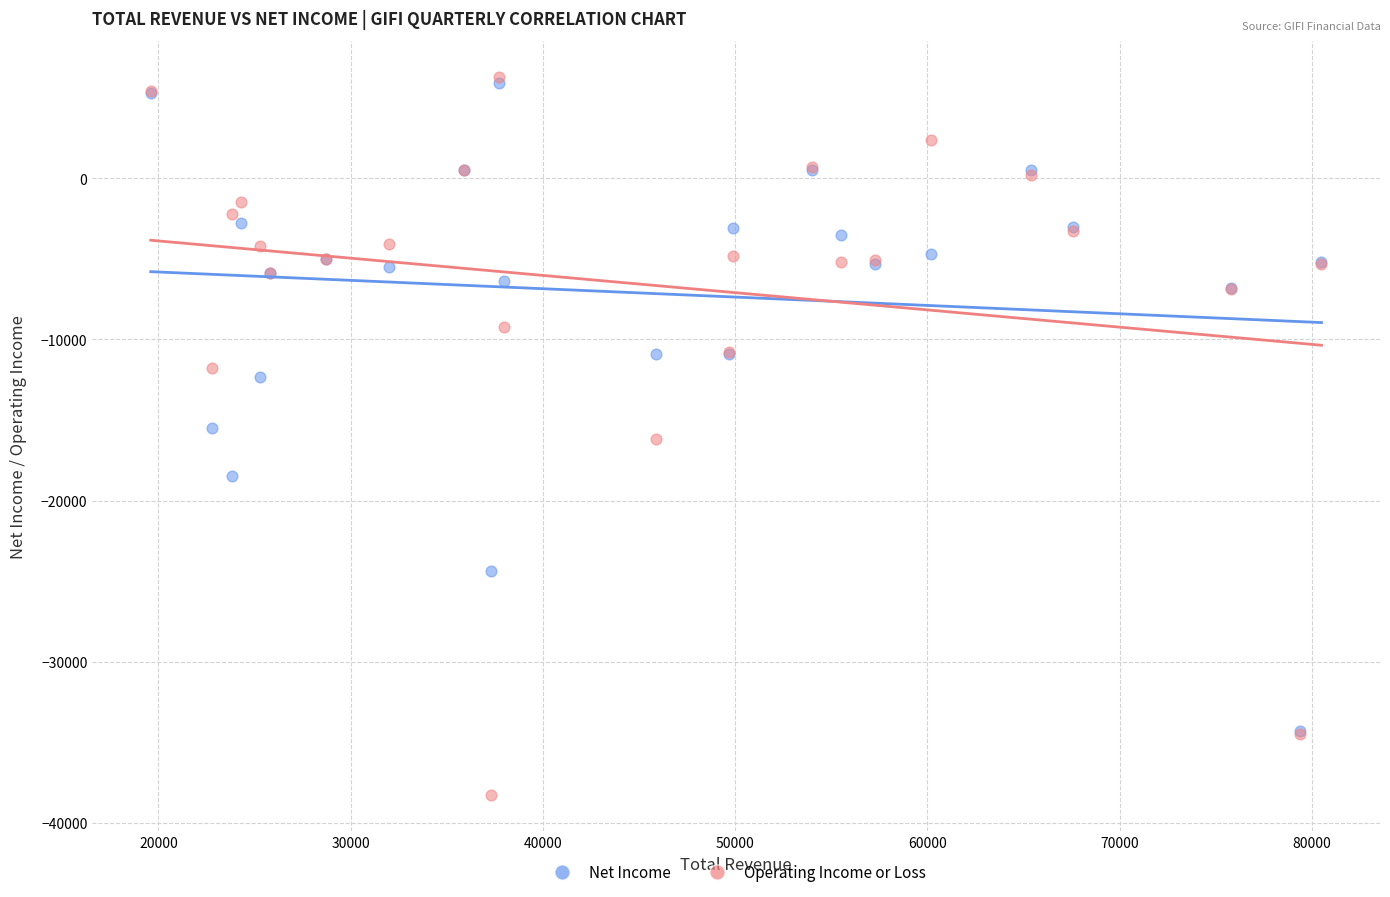

Which series reaches the minimum Y coordinate?

Operating Income or Loss